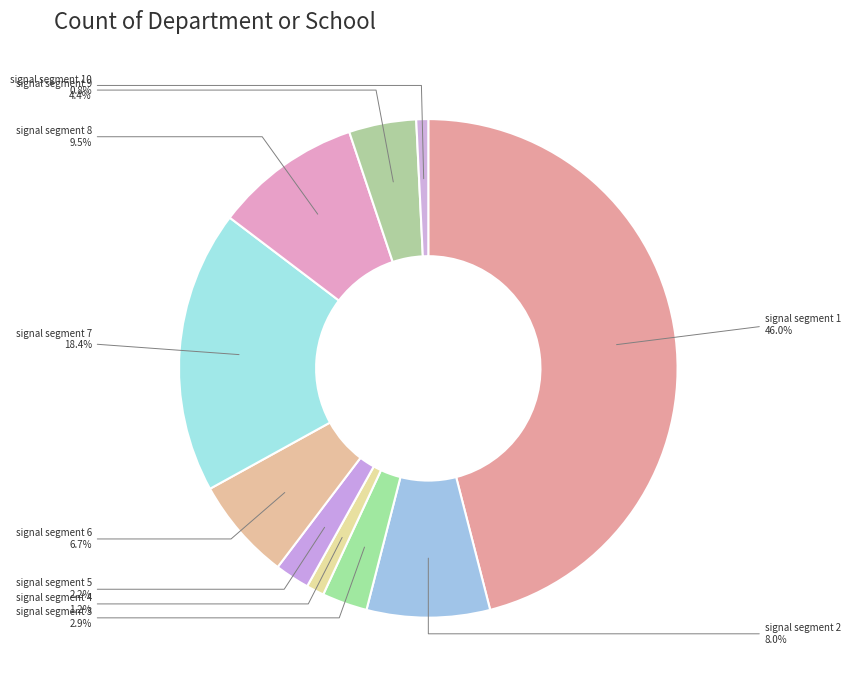

True or false: signal segment 2 accounts for 1% of the total.

False